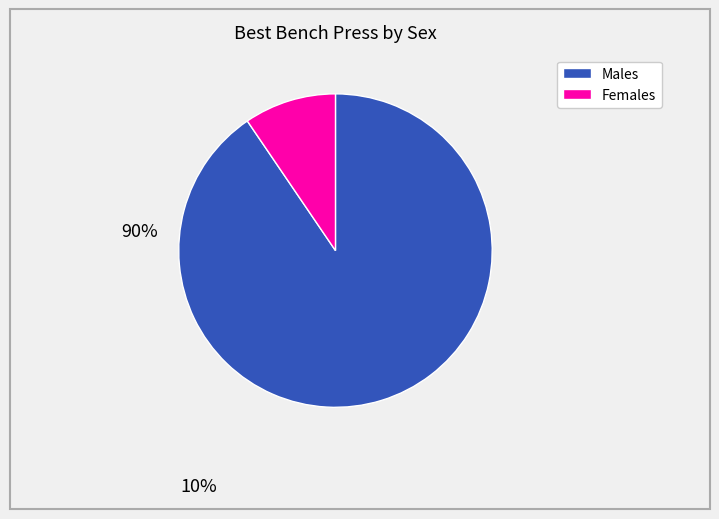

Is there any slice that represents more than half of the pie?

Yes